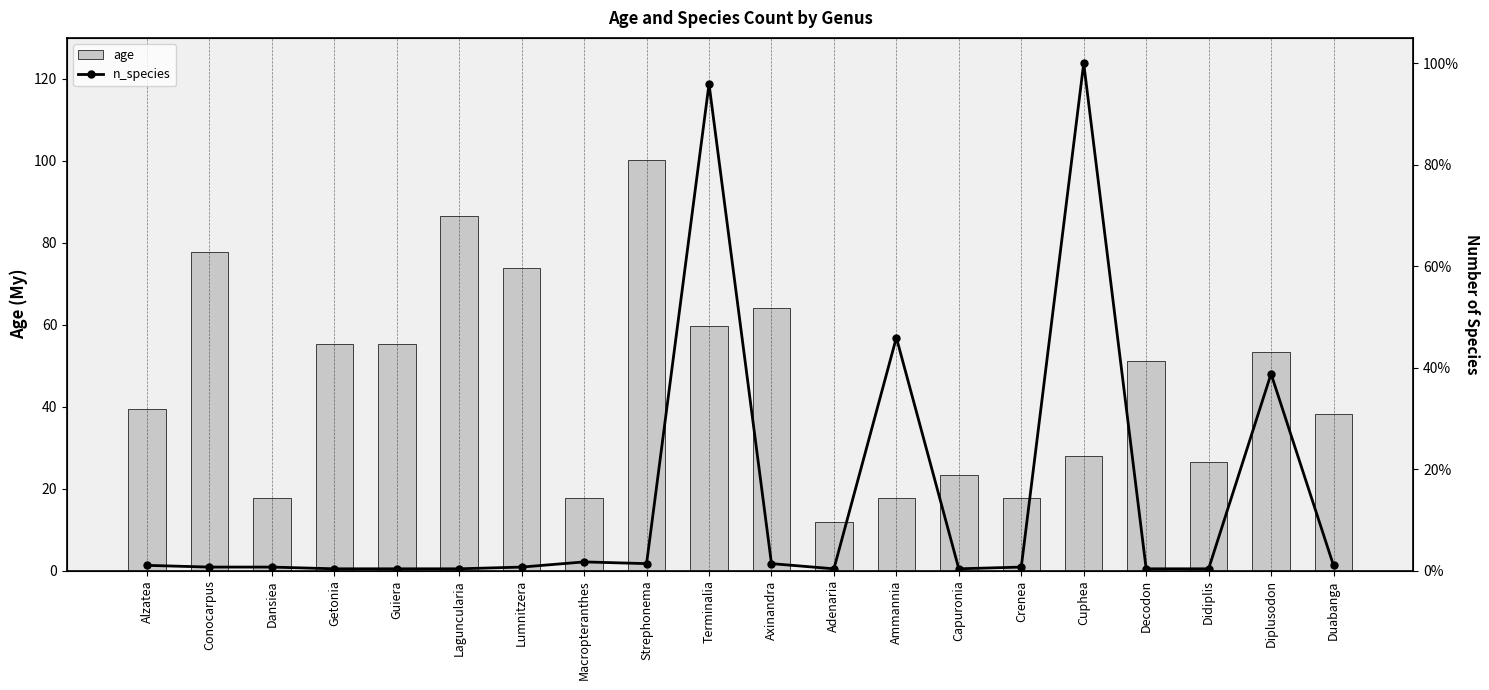

What is the average value of the n_species series?

0.1